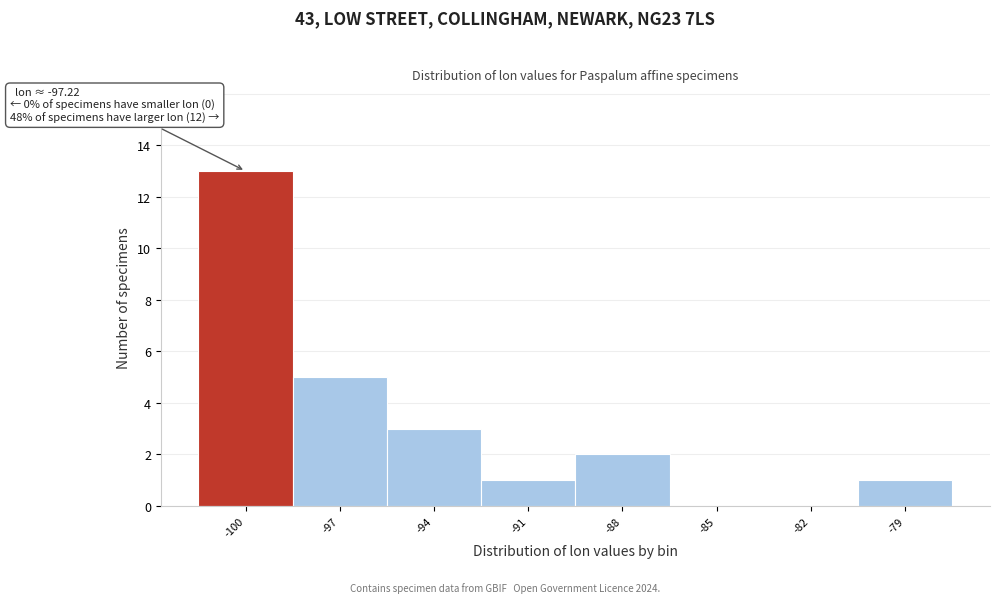

Reading left to right, list all the values displayed in this chart.

-100=13	-97=5	-94=3	-91=1	-88=2	-85=0	-82=0	-79=1